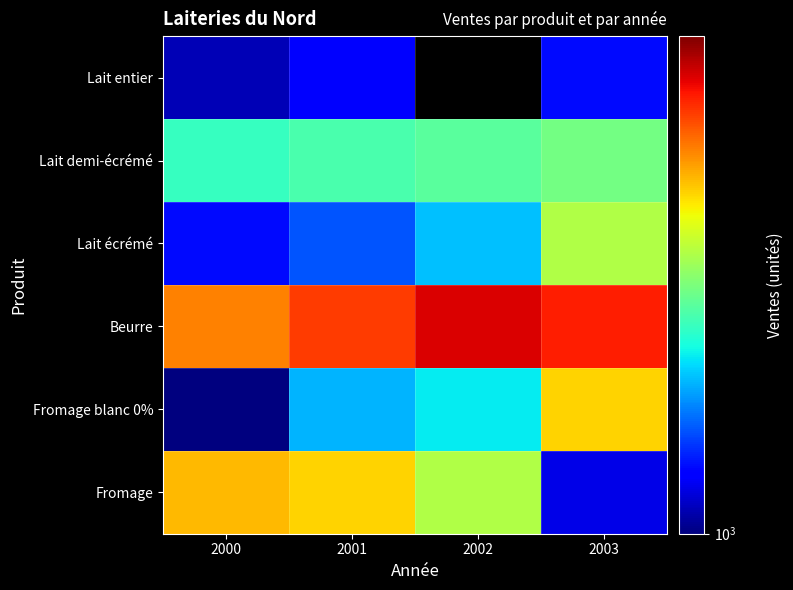

How many data points does each series have?

4